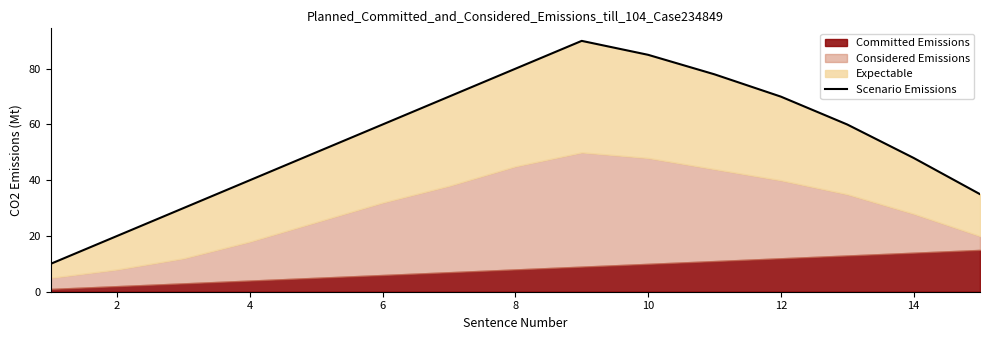

What is the average value?

55